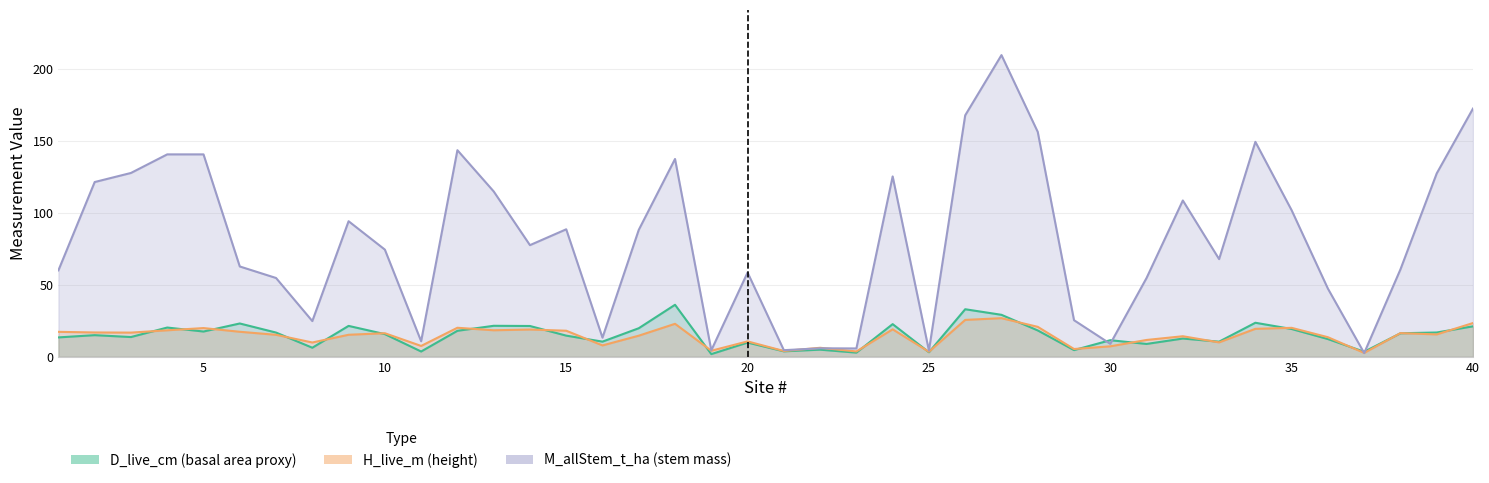

Reading left to right, list all the values displayed in this chart.

D_live_cm: 13.5	15.0	13.7	20.3	17.5	23.1	16.8	6.3	21.4	15.7	3.7	18.0	21.5	21.4	14.7	10.5	19.8	36.1	1.9	9.9	3.8	5.0	2.9	22.7	3.2	33.0	29.1	18.3	4.6	11.5	8.9	12.7	10.5	23.6	19.3	12.3	3.5	16.3	16.9	21.1
H_live_m: 17.3	16.9	16.8	18.4	19.9	17.4	15.3	9.9	15.3	16.4	7.5	20.1	18.4	18.9	18.1	7.9	14.7	22.9	4.2	10.7	4.0	6.3	3.7	19.1	3.5	25.6	26.8	20.8	5.4	7.3	11.7	14.3	10.0	19.4	20.1	13.6	2.7	16.4	15.5	23.4
M_allStem_t_ha: 60.0	121.3	127.6	140.5	140.5	62.7	54.7	24.8	94.1	74.4	10.8	143.4	114.8	77.5	88.5	13.3	88.1	137.3	4.5	58.5	4.6	5.9	5.8	125.2	4.3	167.6	209.4	156.1	25.4	9.0	54.7	108.5	67.8	149.2	101.7	47.3	2.6	60.7	127.3	172.3